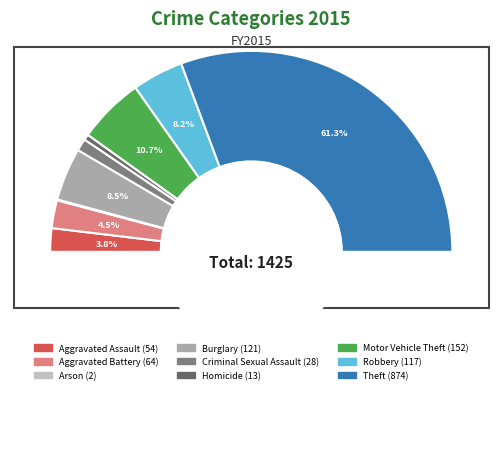

To the nearest percent, what is the combined percentage of Arson and Motor Vehicle Theft?

11%